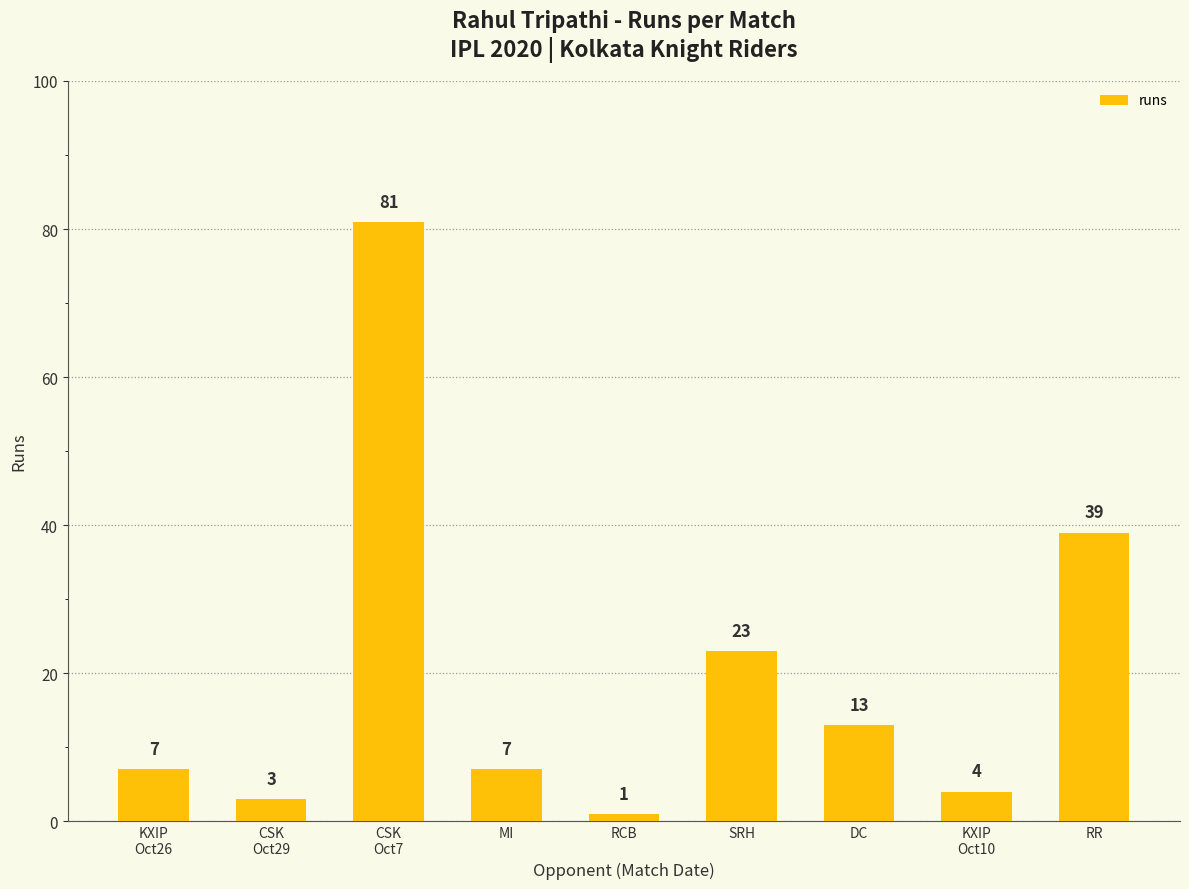

What is the minimum value shown in the chart?

1